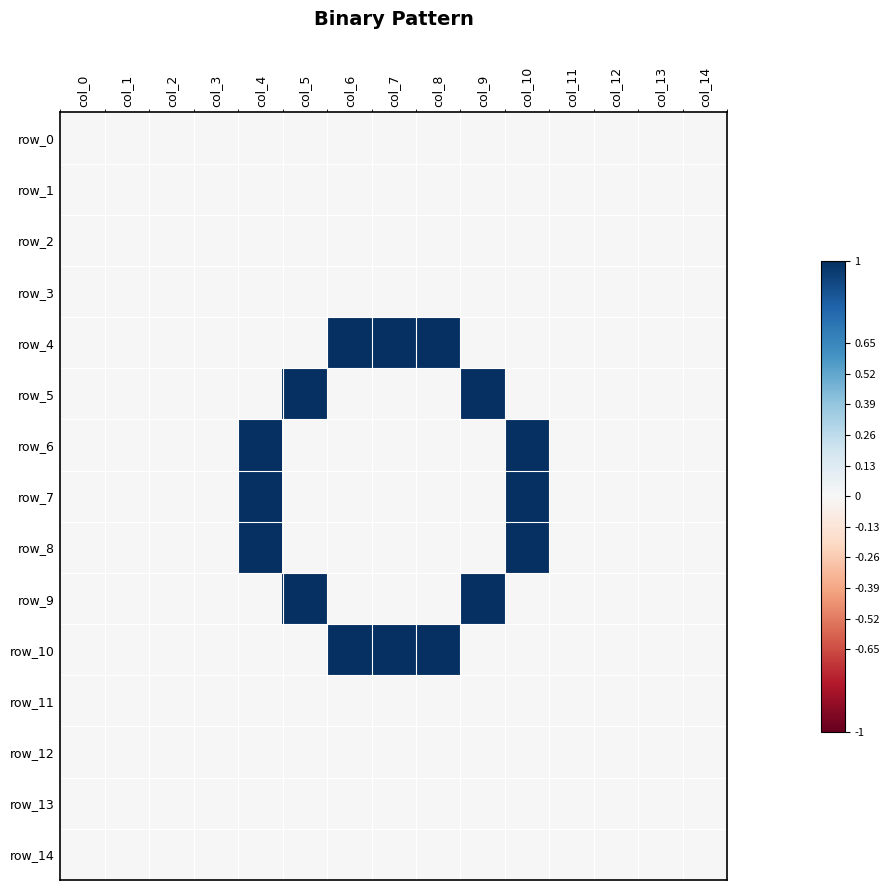

What is the difference between the highest and lowest values at col_10?

1